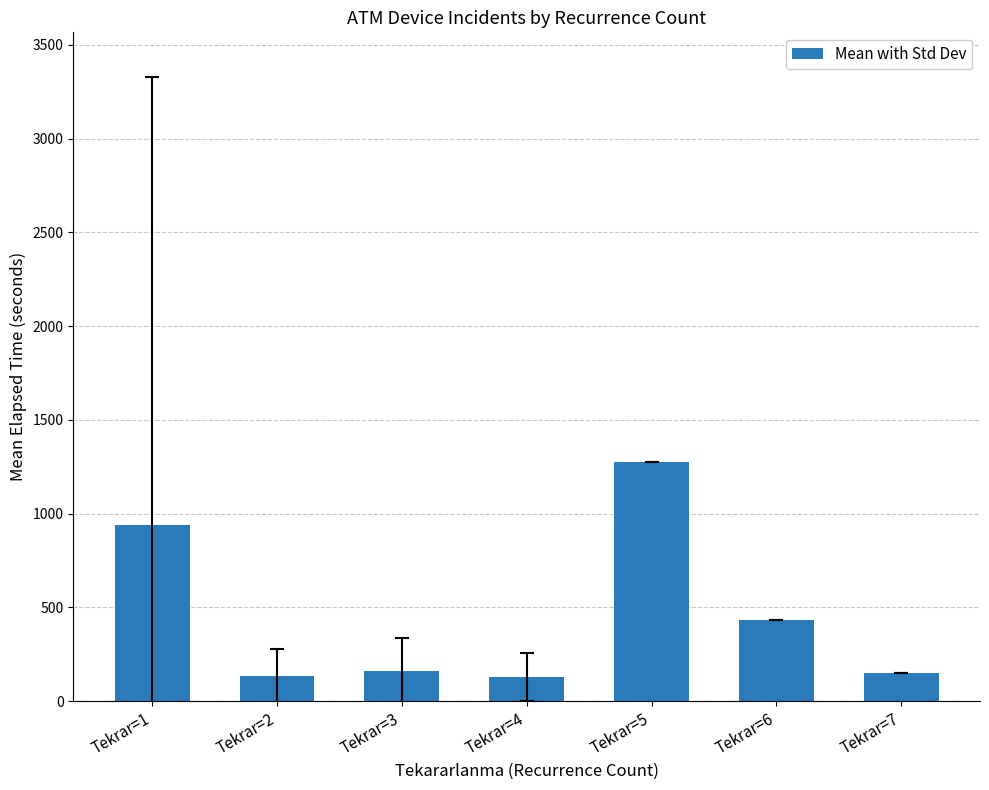

What is the average value?

460.7